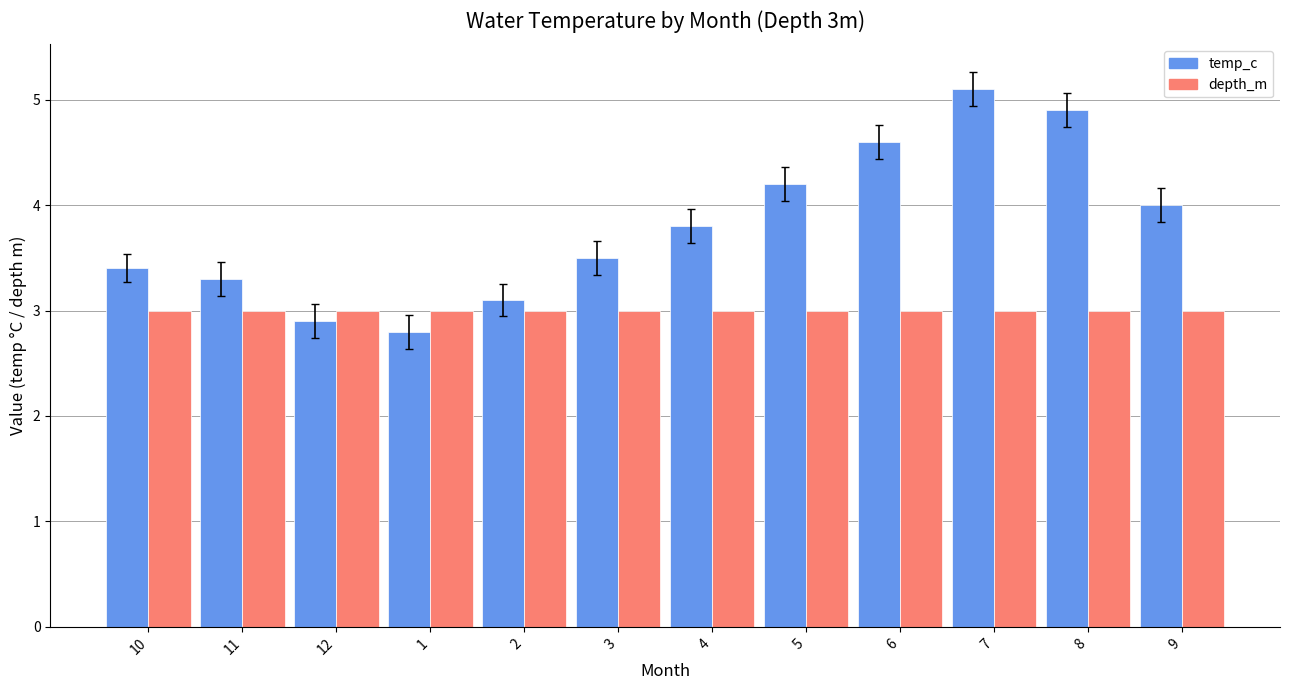

Read the depth_m value at 1.

3.0